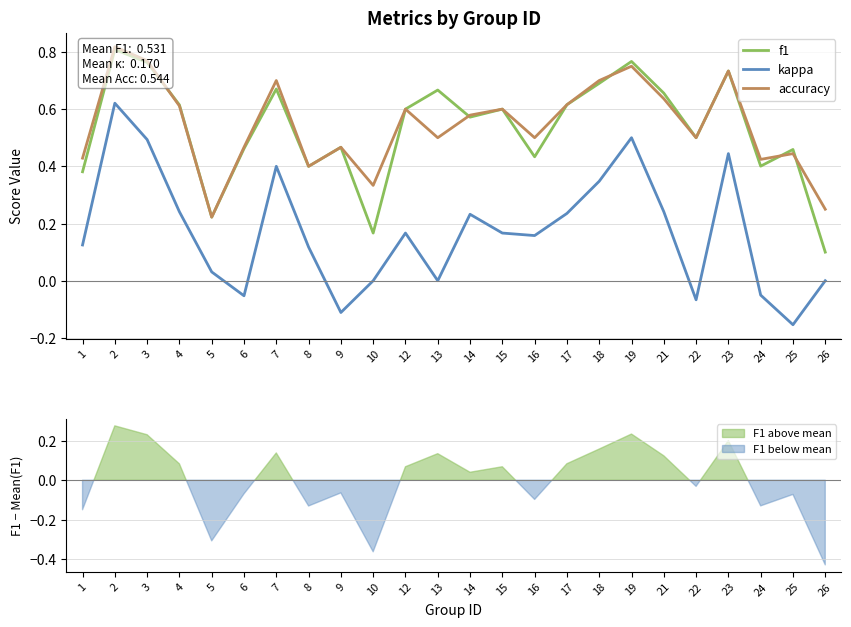

After their last crossing, which series has the higher values: f1 or accuracy?

accuracy